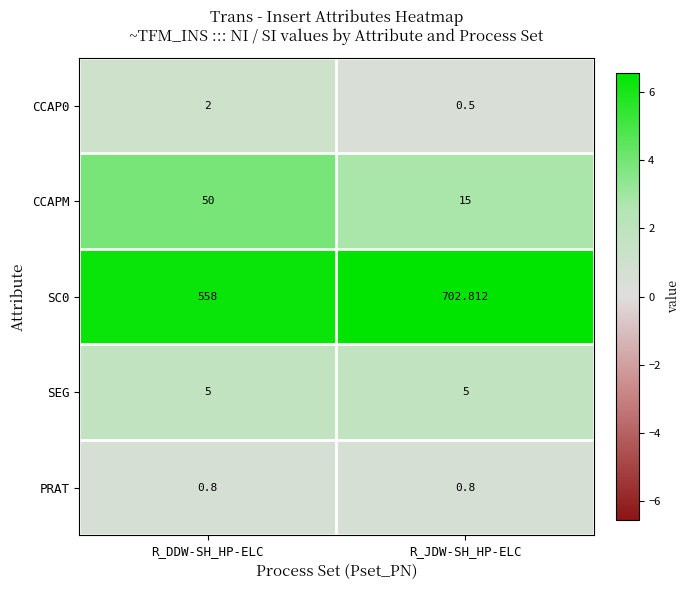

At which label does SC0 first exceed 702?

R_JDW-SH_HP-ELC